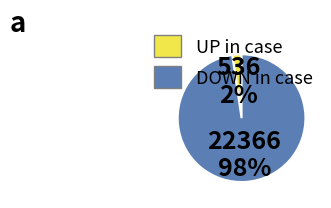

Is there any slice that represents more than half of the pie?

Yes